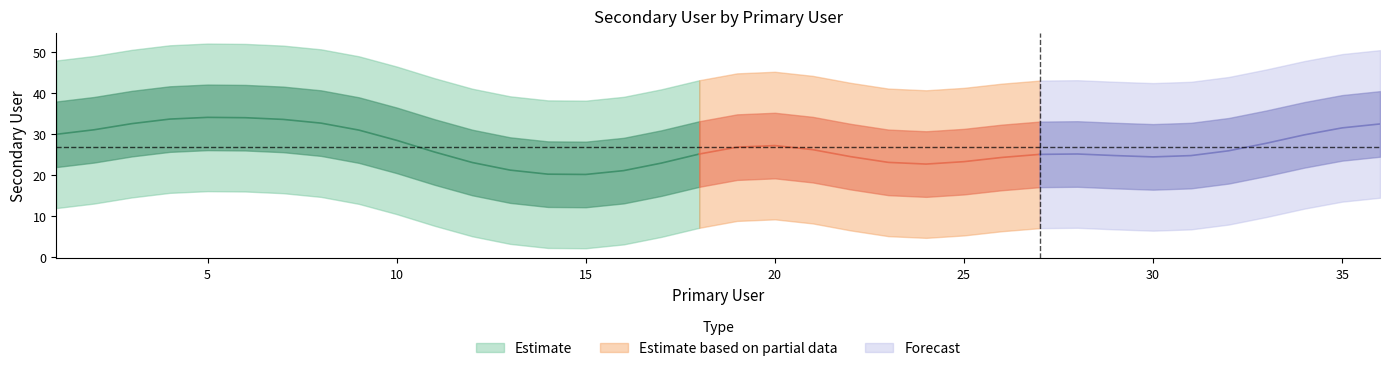

What is the difference between the maximum and minimum values?

53